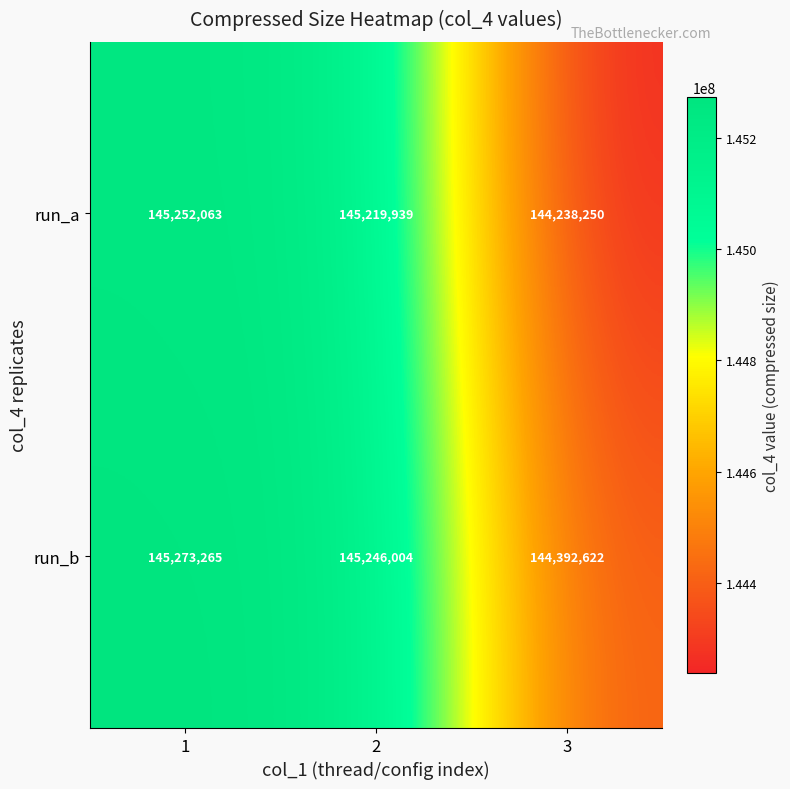

How many distinct data groups are displayed?

2